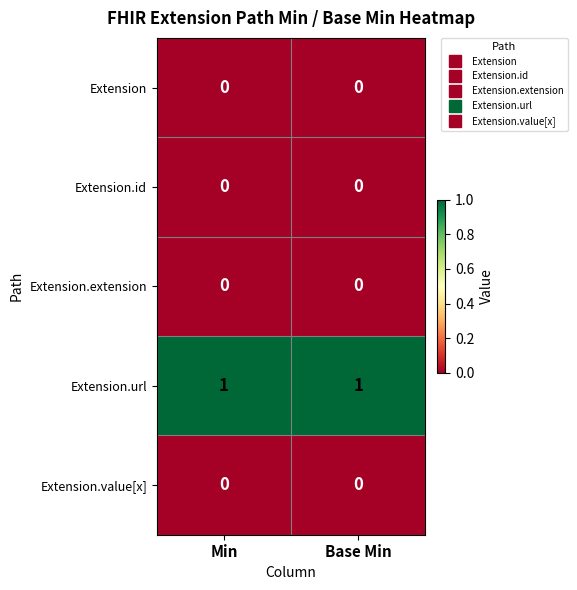

The value of Extension.id at Base Min is 0. True or false?

True